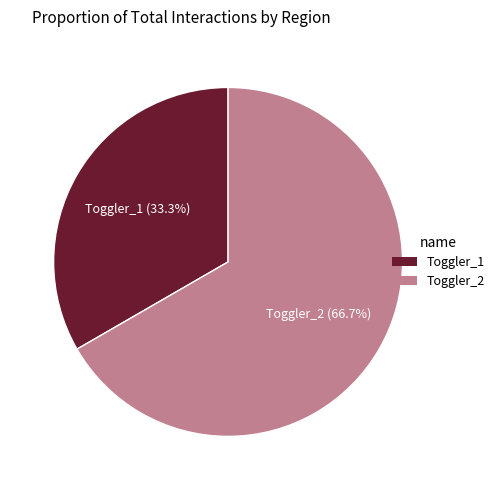

To the nearest percent, what is the difference between the Toggler_1 and Toggler_2 slice percentages?

33%